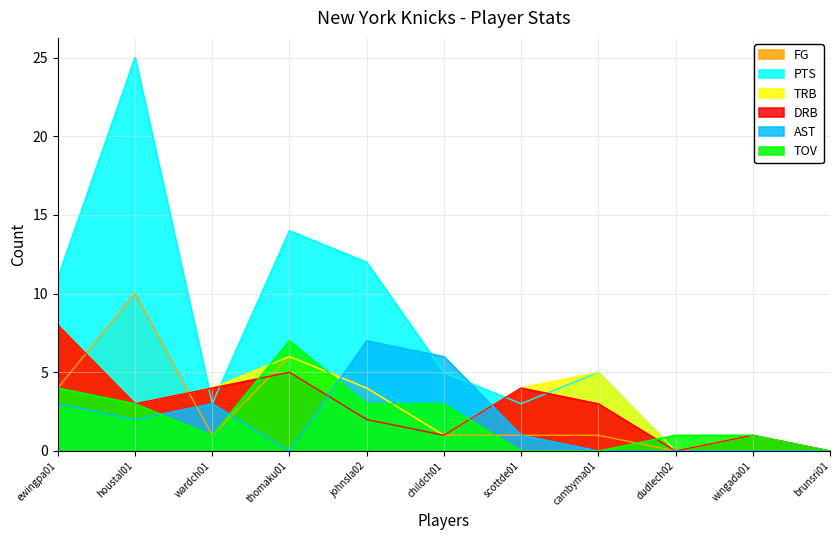

Which category has the lowest value in the AST series?

thomaku01